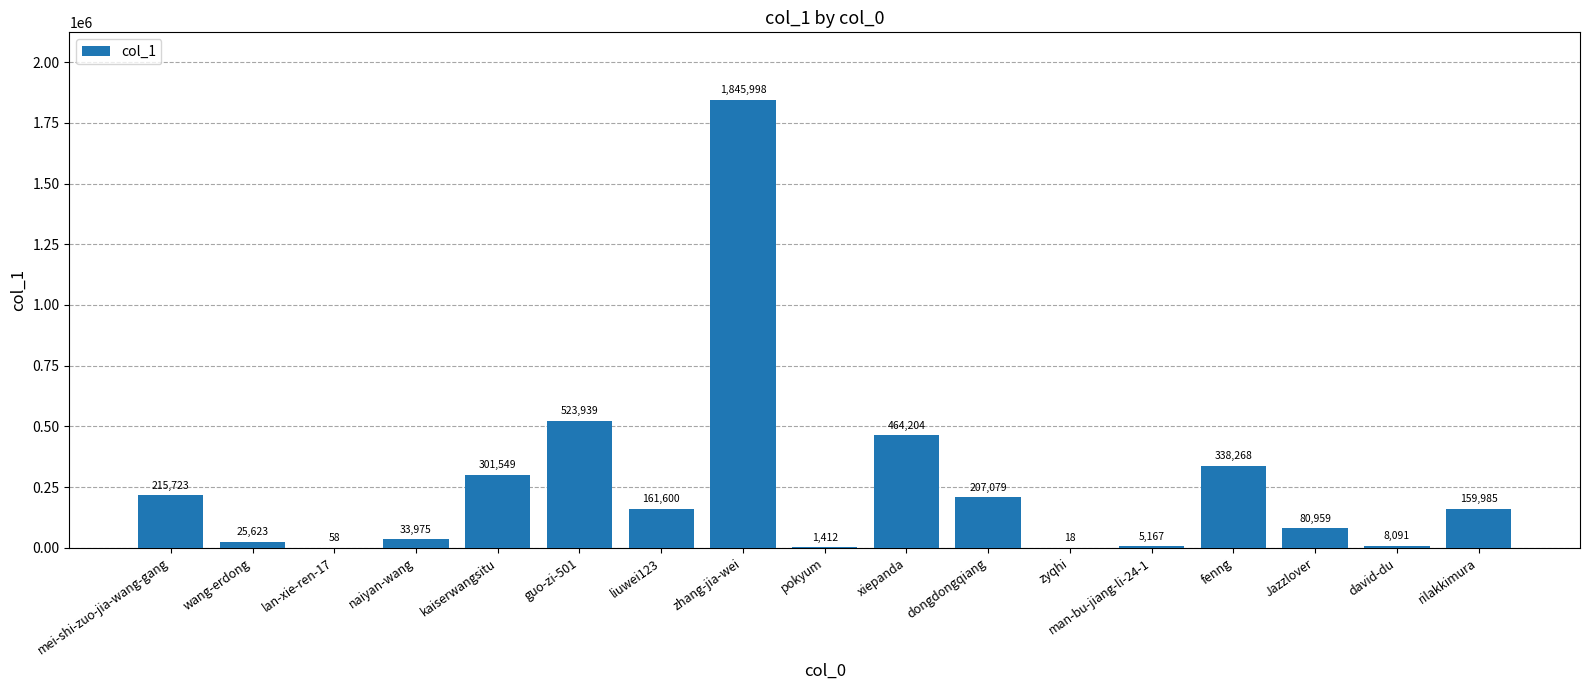

The value at liuwei123 is 161600. True or false?

True